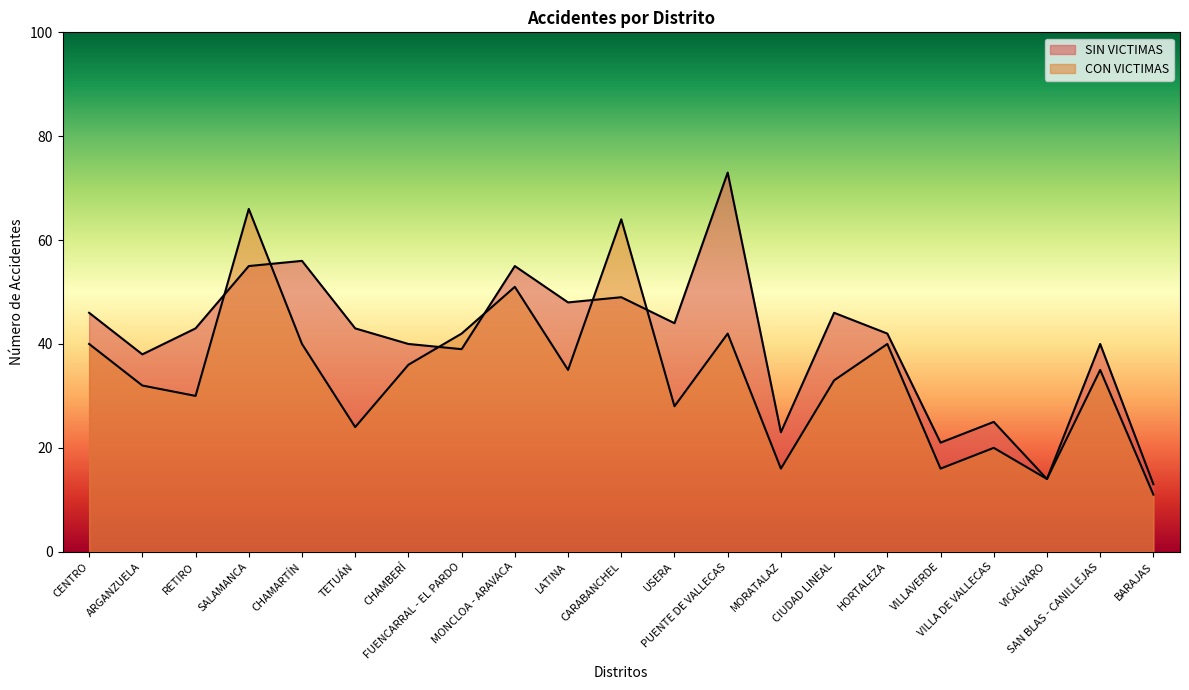

Where do SIN VICTIMAS and CON VICTIMAS first cross each other?

RETIRO and SALAMANCA